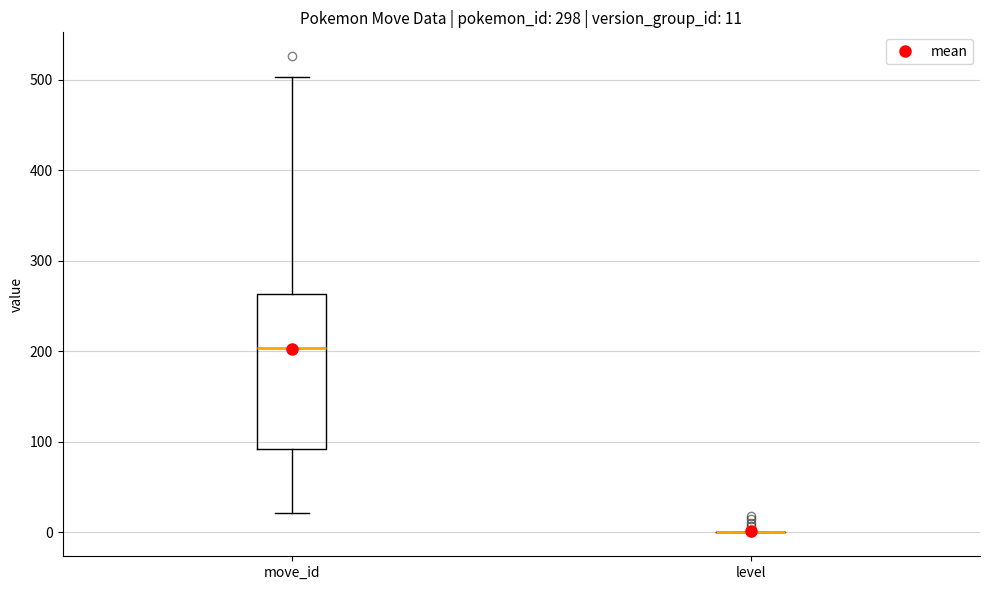

Which box is the tallest, from its lower edge to its upper edge?

move_id